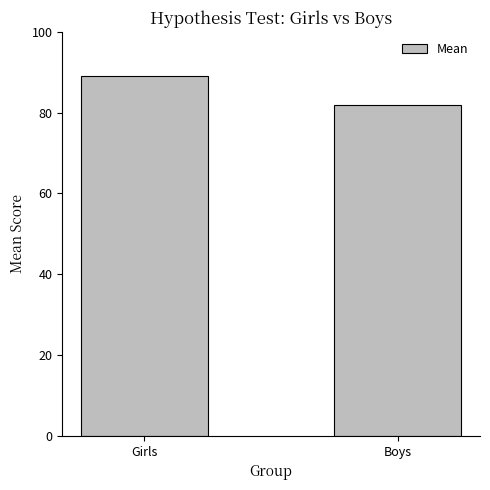

Which category has the highest value across all series?

Girls